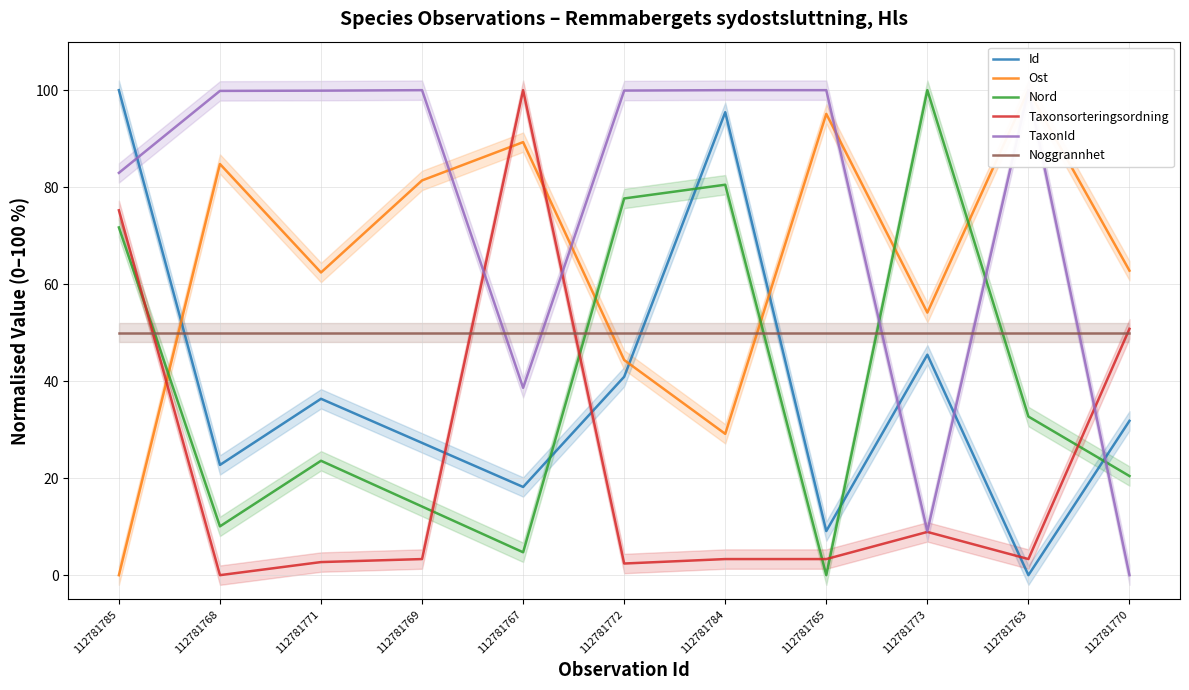

The Ost series shows 100.0 at 112781763. True or false?

True